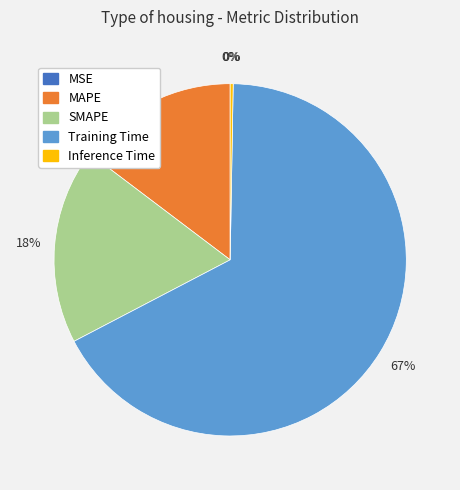

Which has a higher value, SMAPE or Training Time?

Training Time